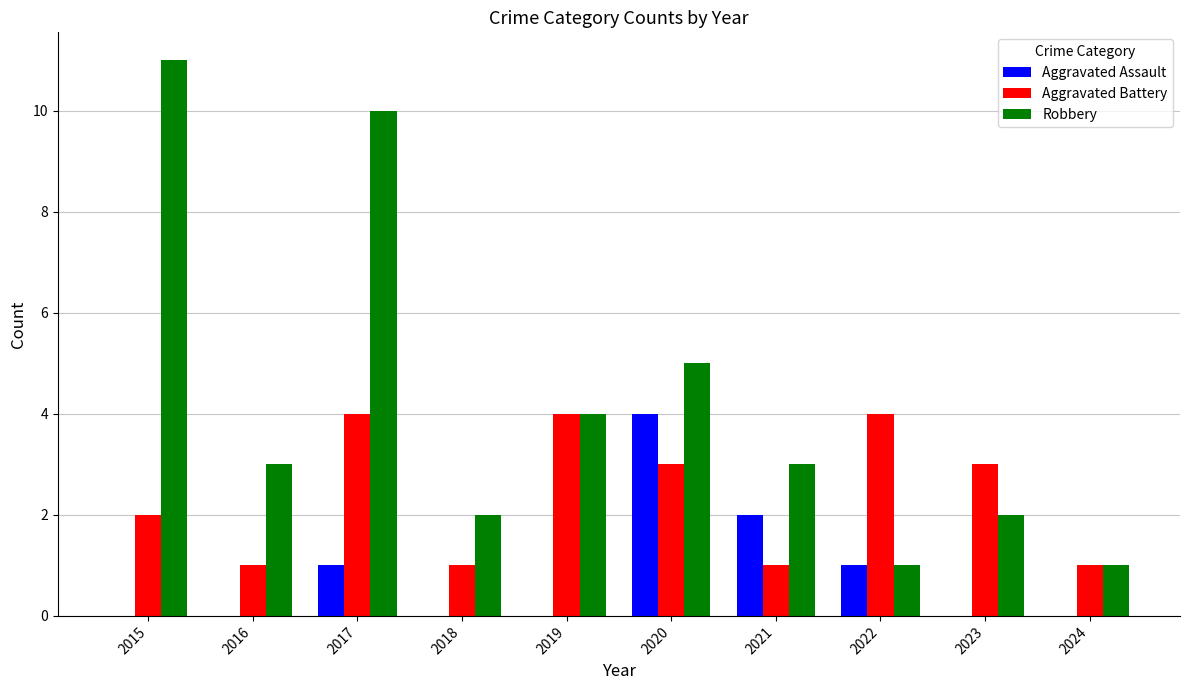

What is the sum of all Aggravated Assault values?

8